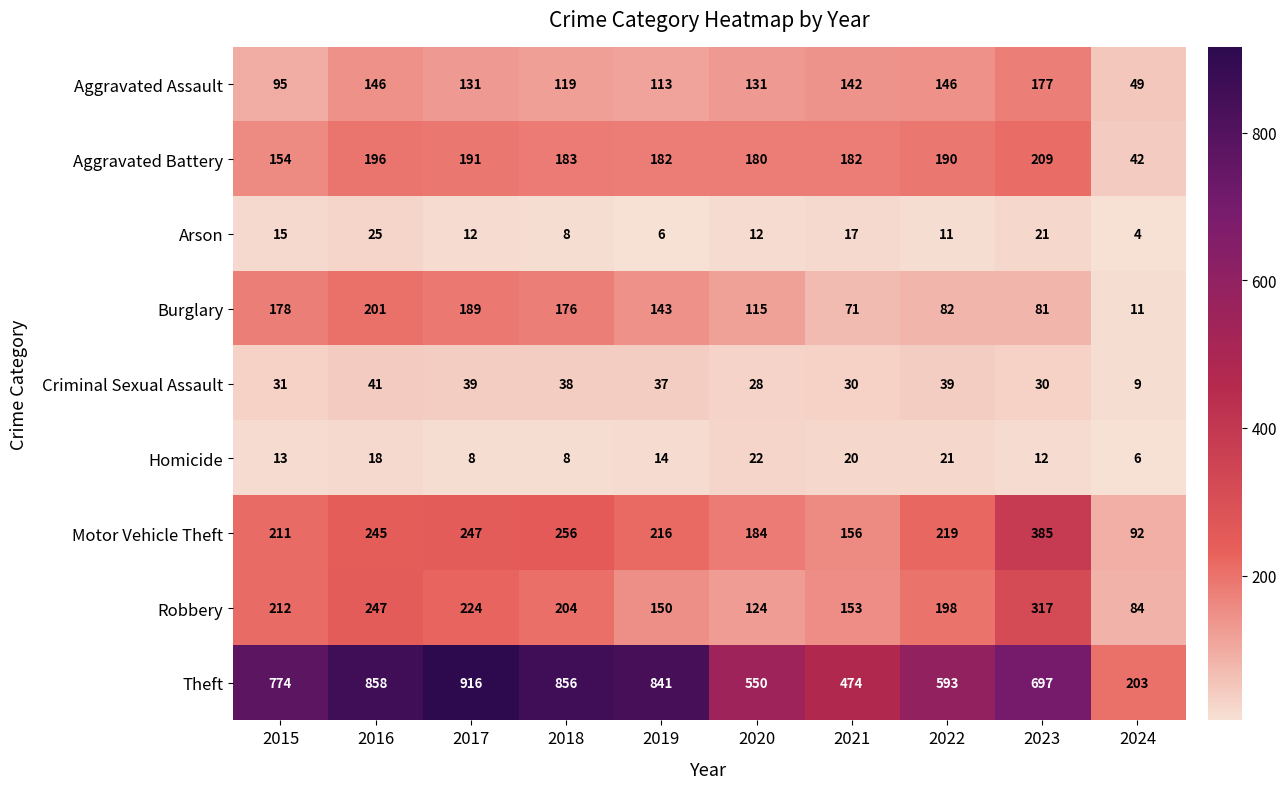

Rank the series by their maximum value, from lowest to highest.

Homicide, Arson, Criminal Sexual Assault, Aggravated Assault, Burglary, Aggravated Battery, Robbery, Motor Vehicle Theft, Theft